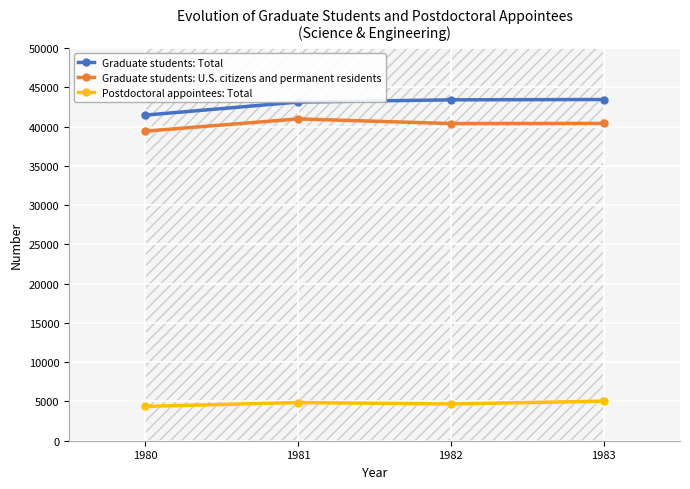

At how many categories does at least one series exceed 24787?

4